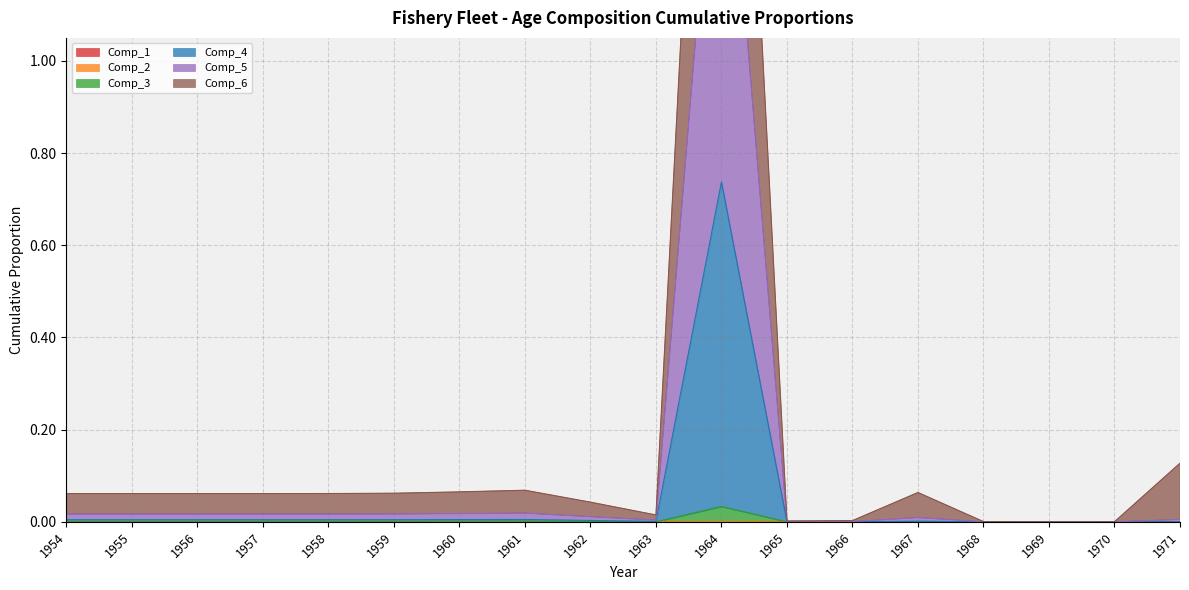

What is the sum of all Comp_4 values?

0.8